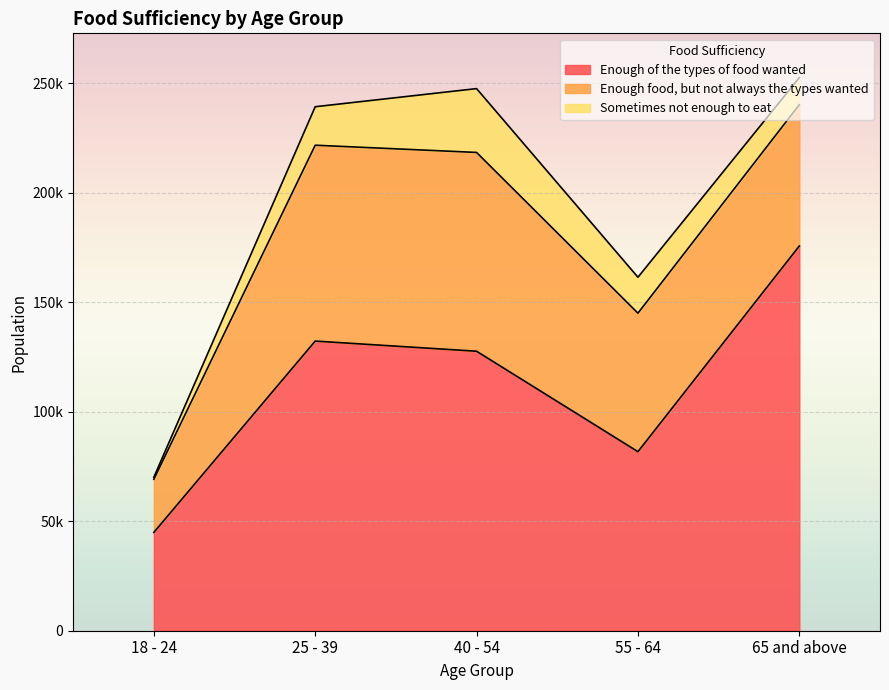

Reading left to right, list all the values displayed in this chart.

Enough of the types of food wanted: 44907	132298	127662	81782	175725
Enough food, but not always the types wanted: 24270	89464	90800	63267	64541
Sometimes not enough to eat: 927	17578	29158	16412	12389